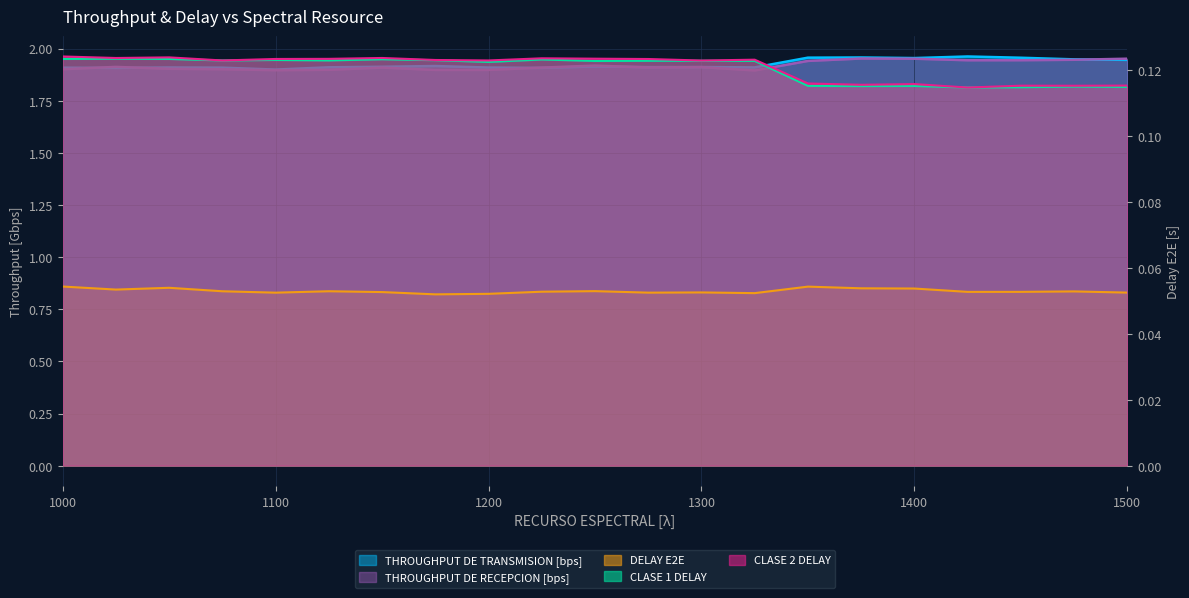

Which label corresponds to the largest value in the chart?

1425